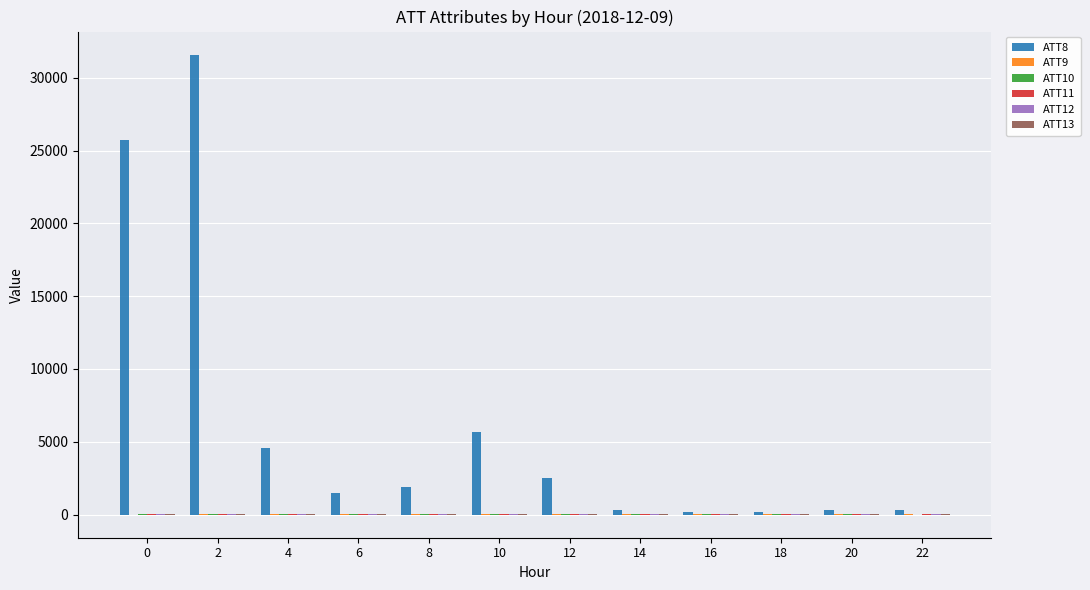

The value of ATT8 at 6 is 2652.8. True or false?

False